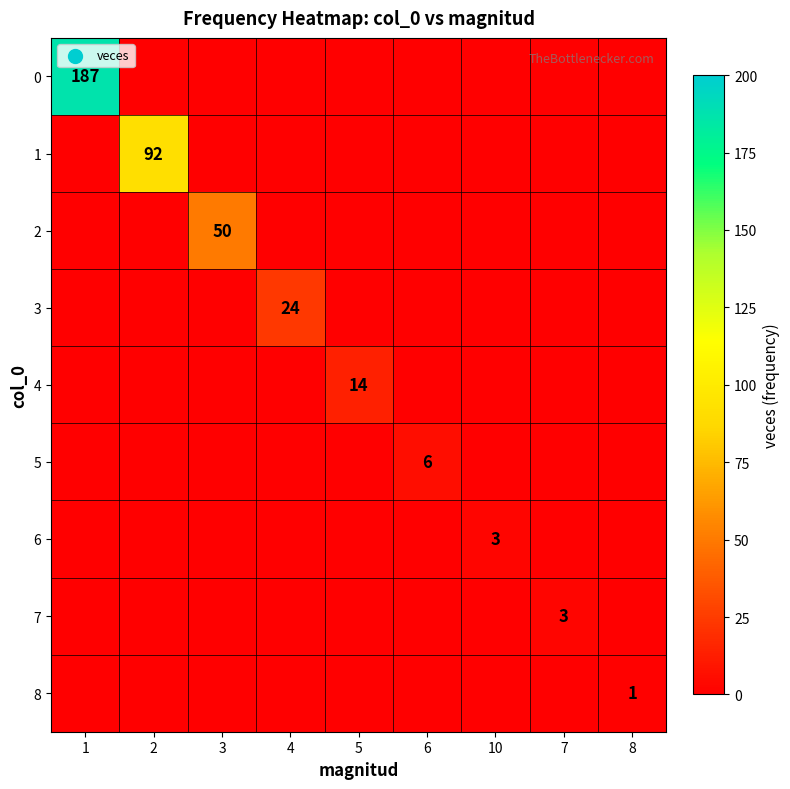

At how many categories does at least one series exceed 128?

1